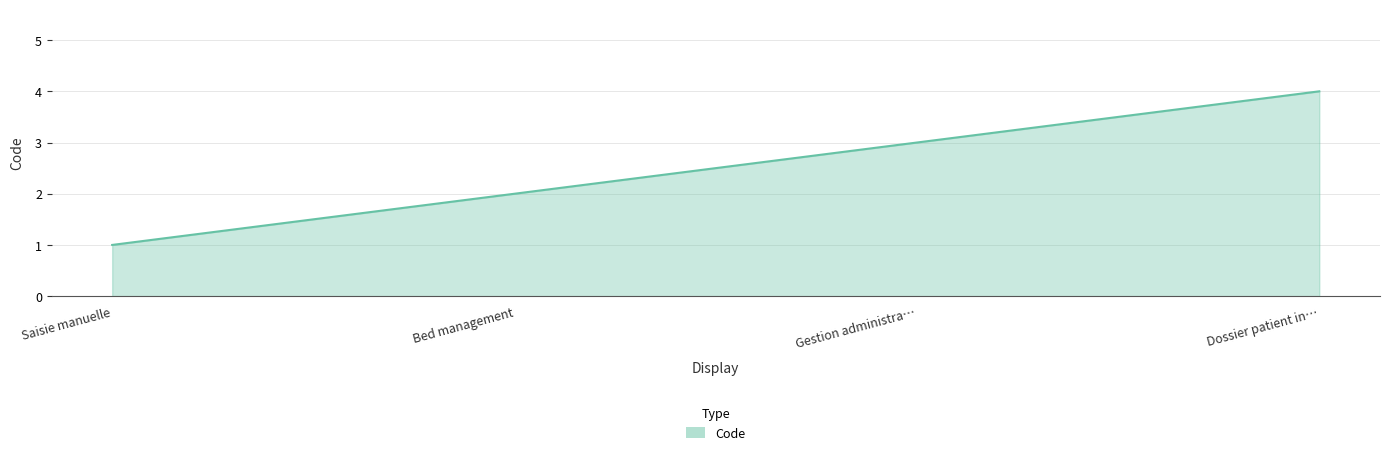

Between Gestion administra… and Dossier patient in…, which is larger?

Dossier patient in…